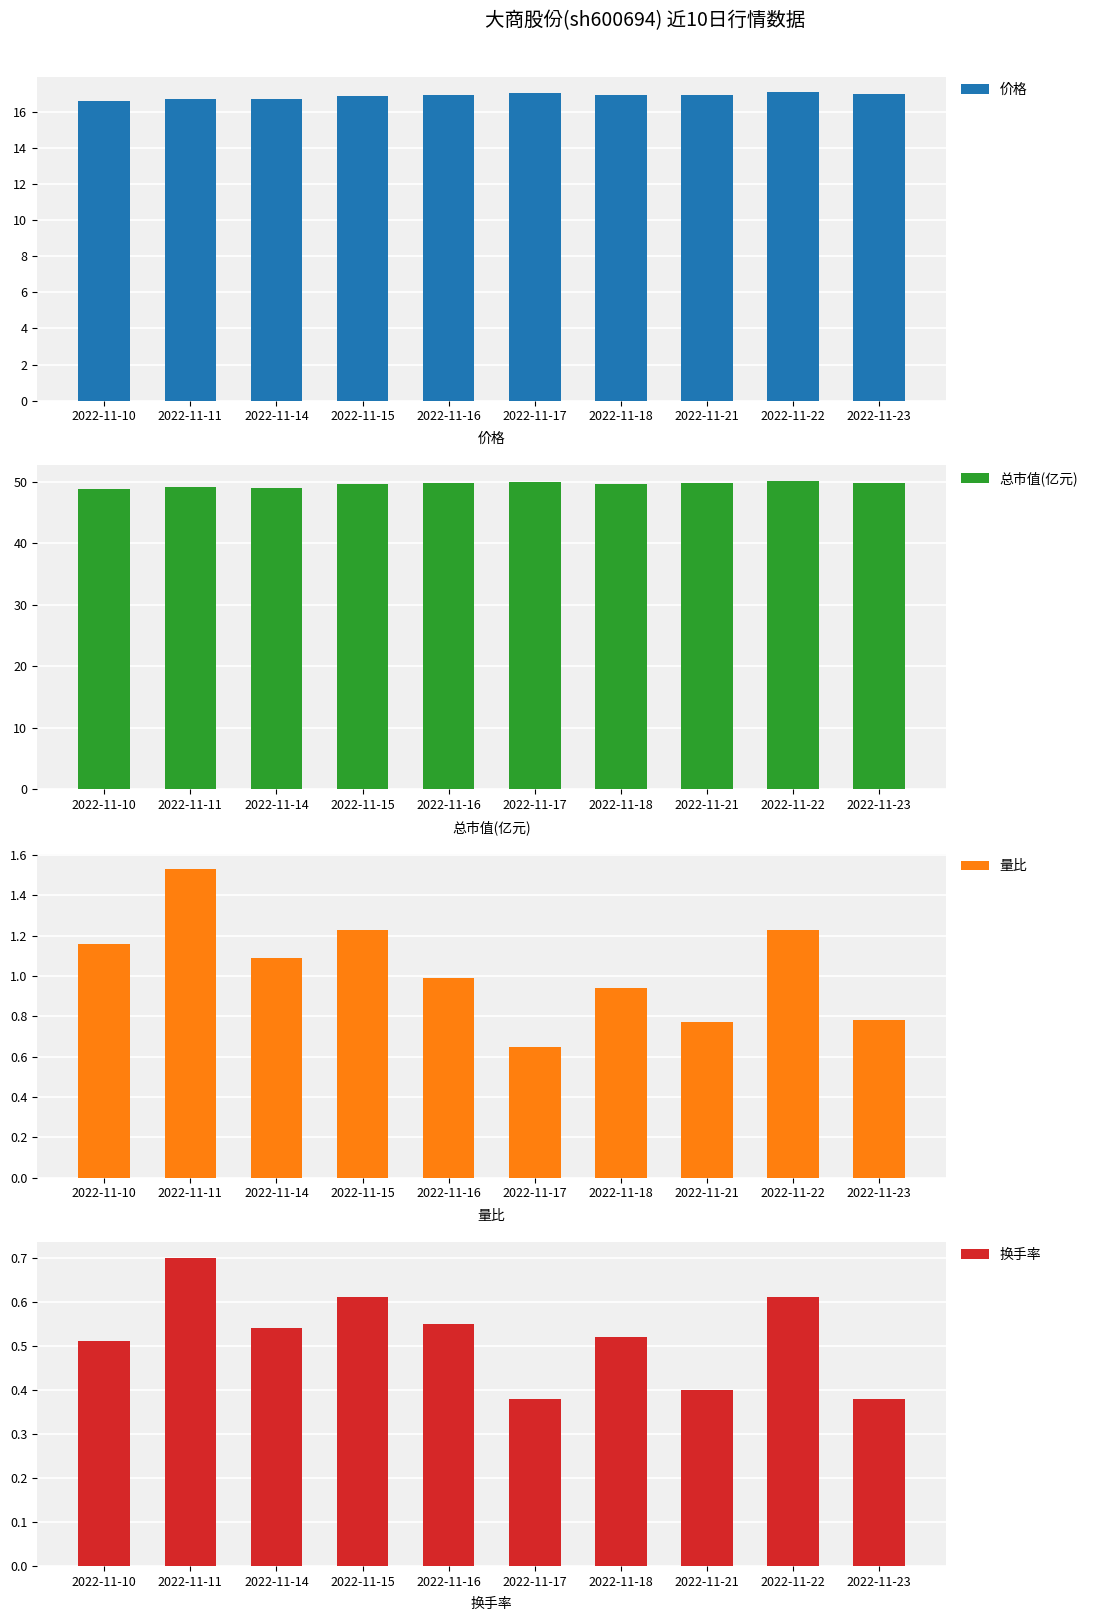

At which label is 总市值(亿元) closest to 49?

2022-11-14